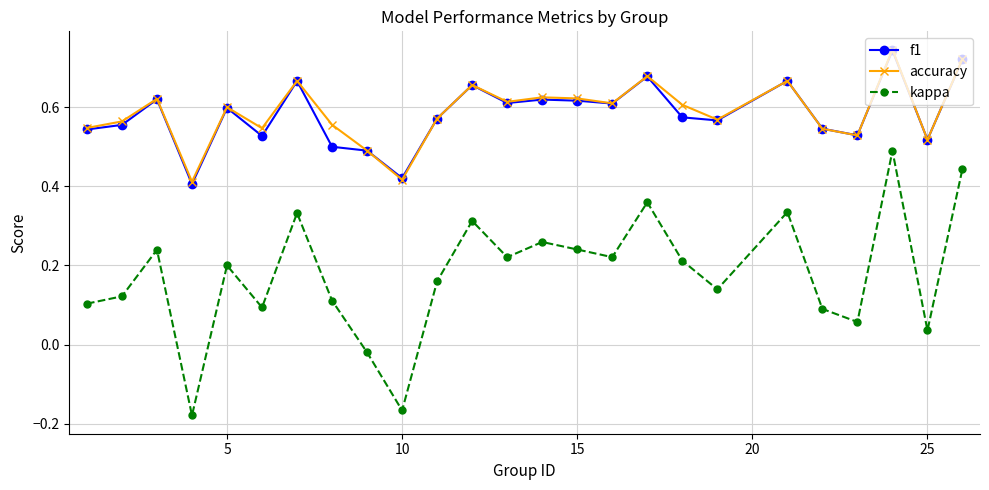

At how many categories does at least one series exceed 0?

25